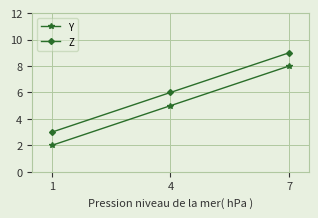

Is the value of Z at 4 greater than the value of Y at 4?

Yes